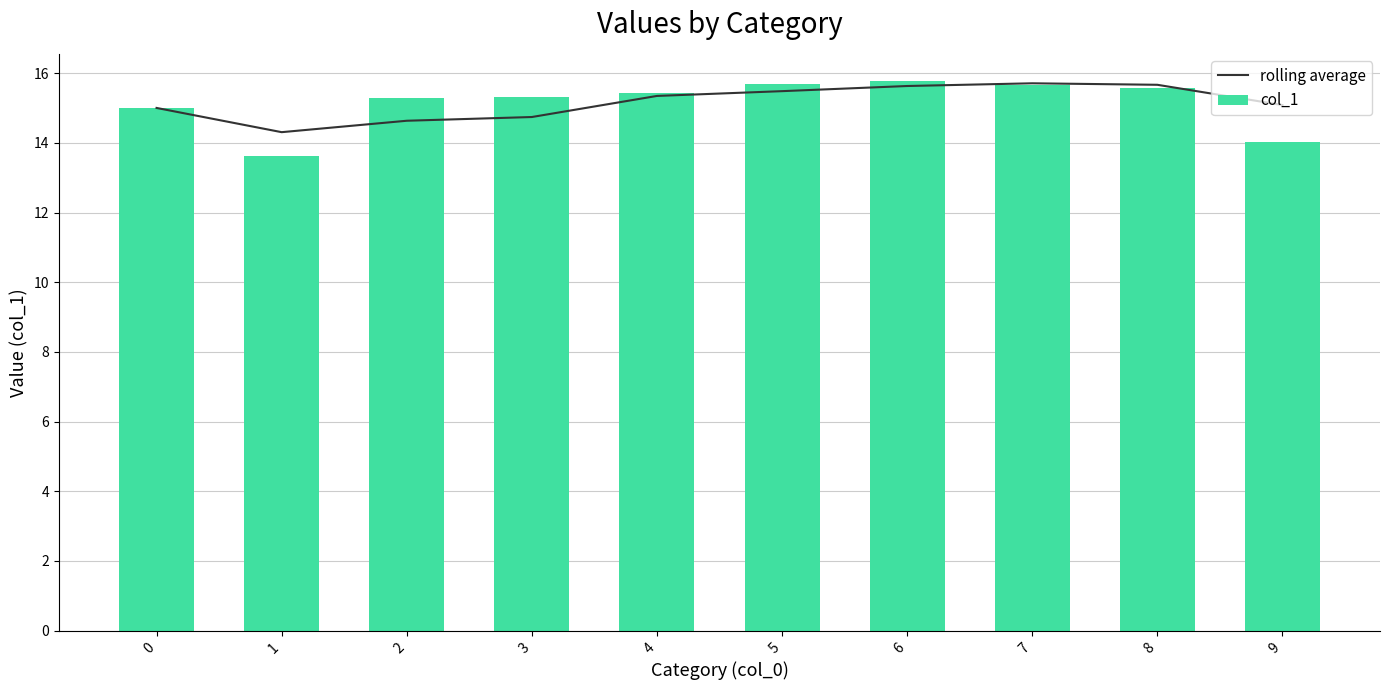

What is the sum of all col_1 values?

151.4